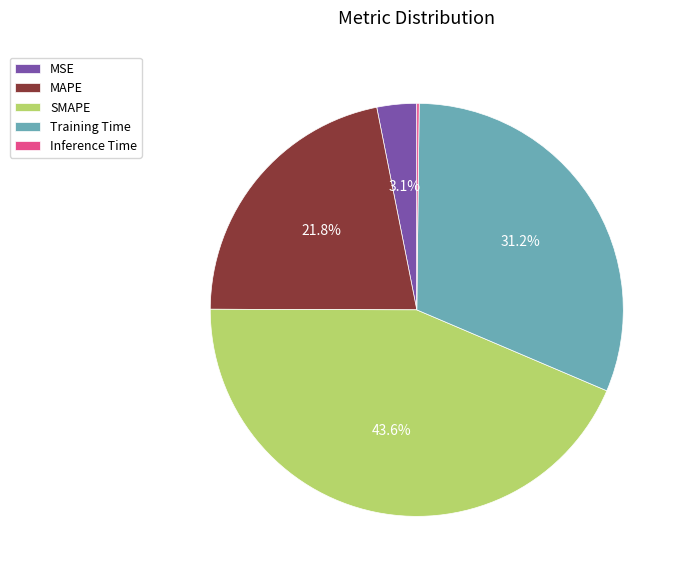

To the nearest percent, what portion does Training Time represent?

31%